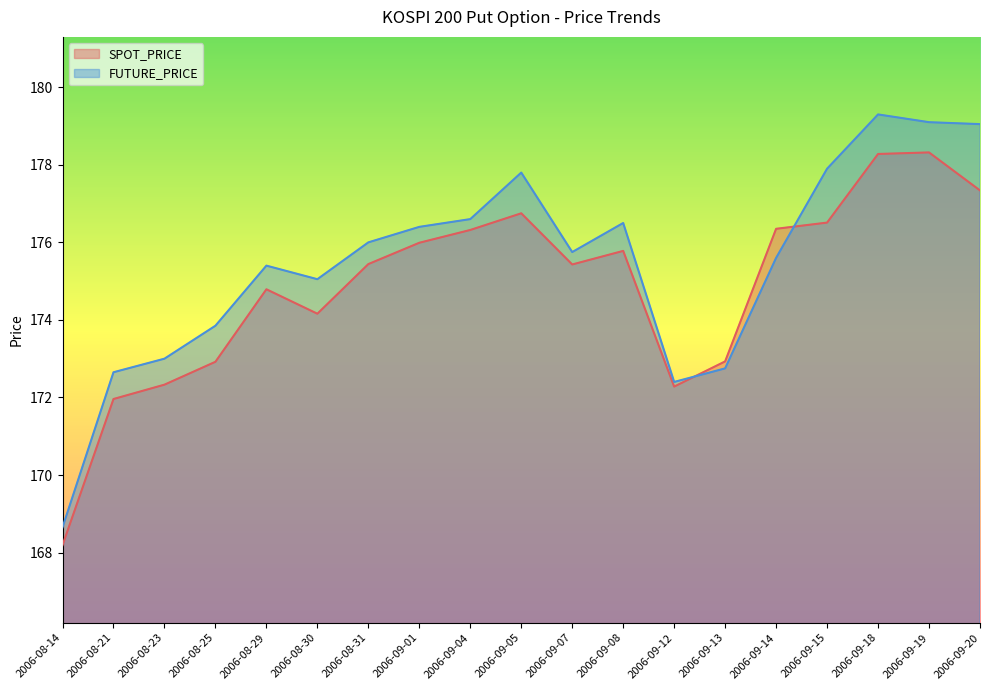

How many distinct data groups are displayed?

2